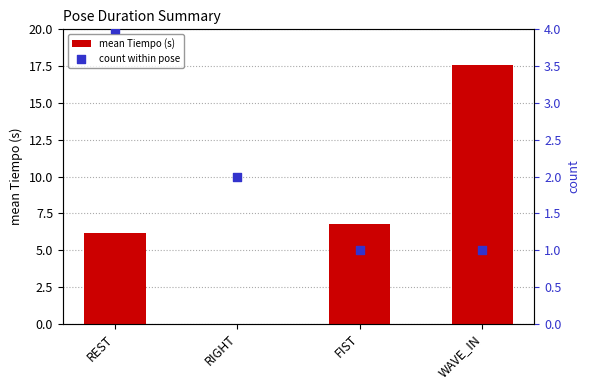

What are all the series names shown in the legend?

mean Tiempo (s), count within pose